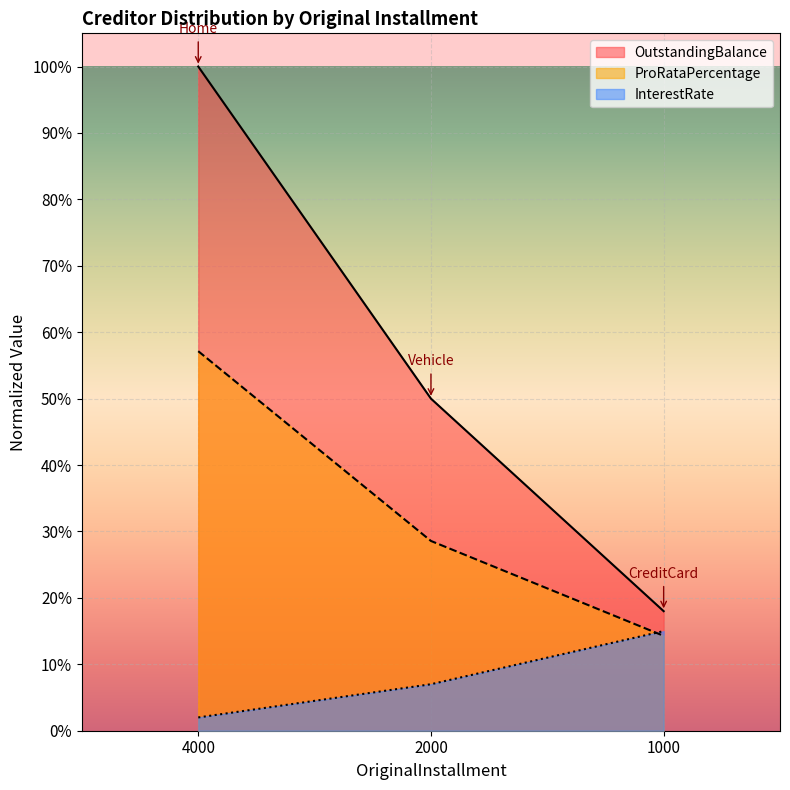

At which category does the chart reach its minimum across all series?

4000